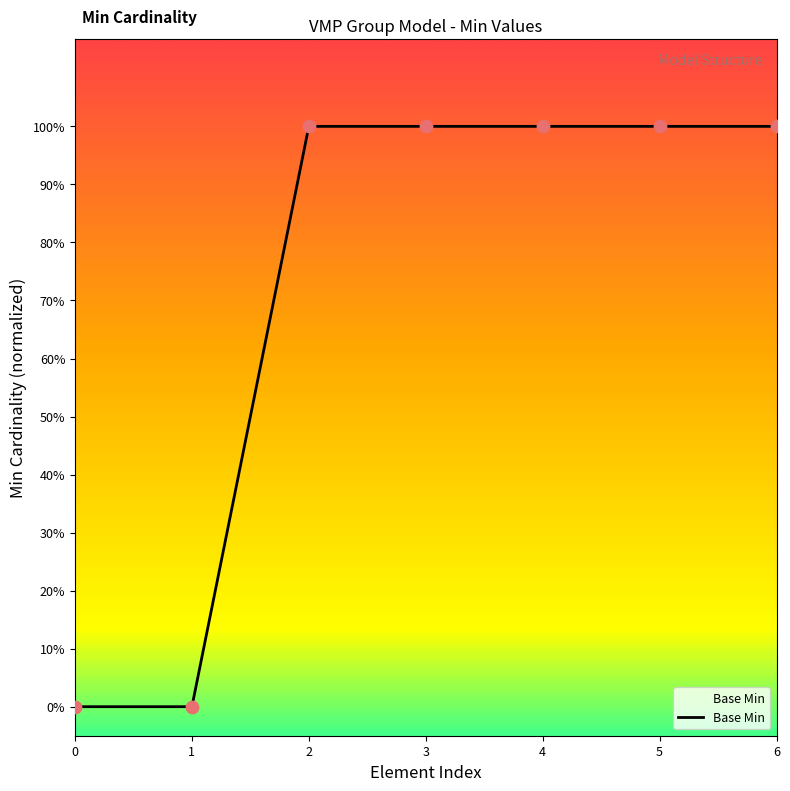

Between 5 and 3, which is larger?

5